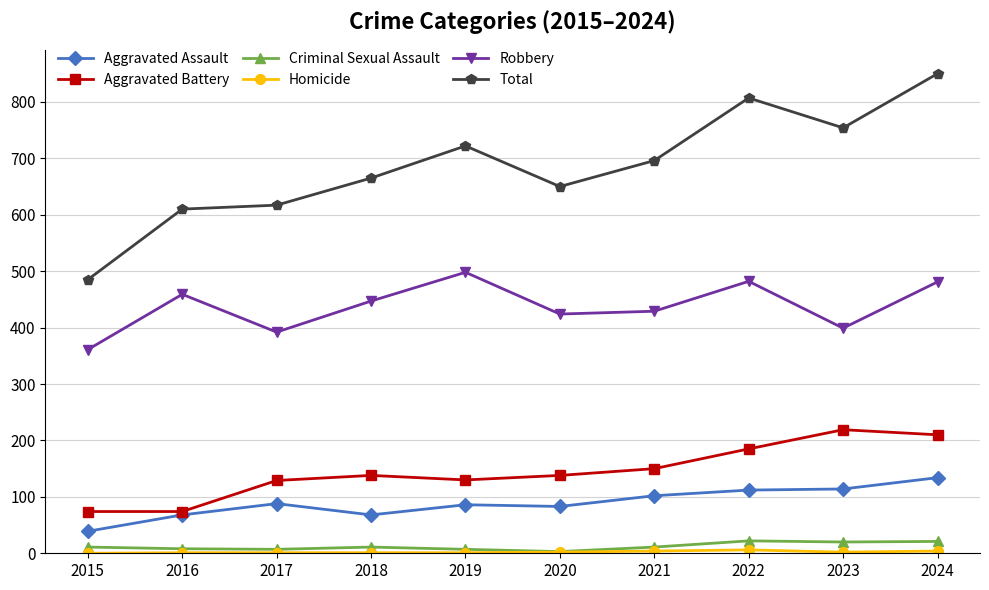

Is this an area chart (filled region under the line)?

No